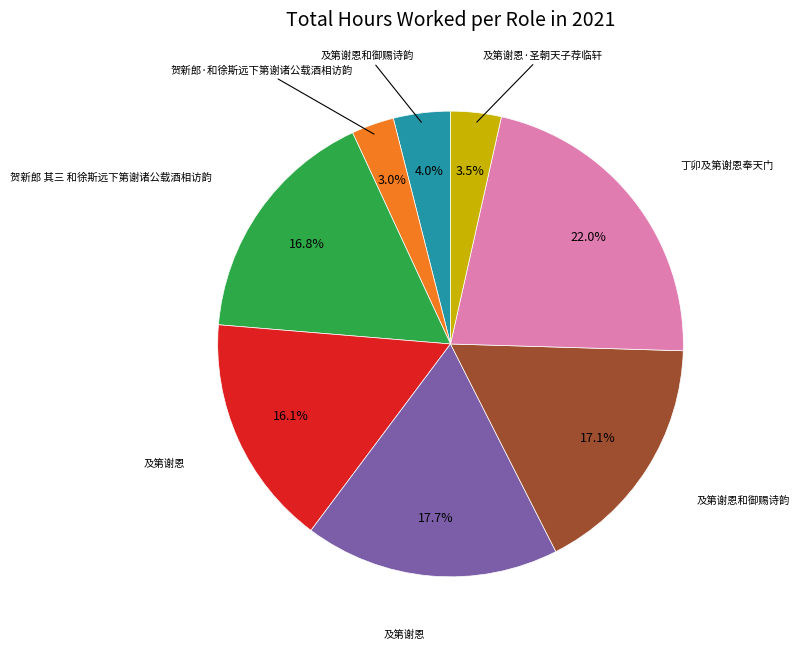

Does any single category account for the majority?

No